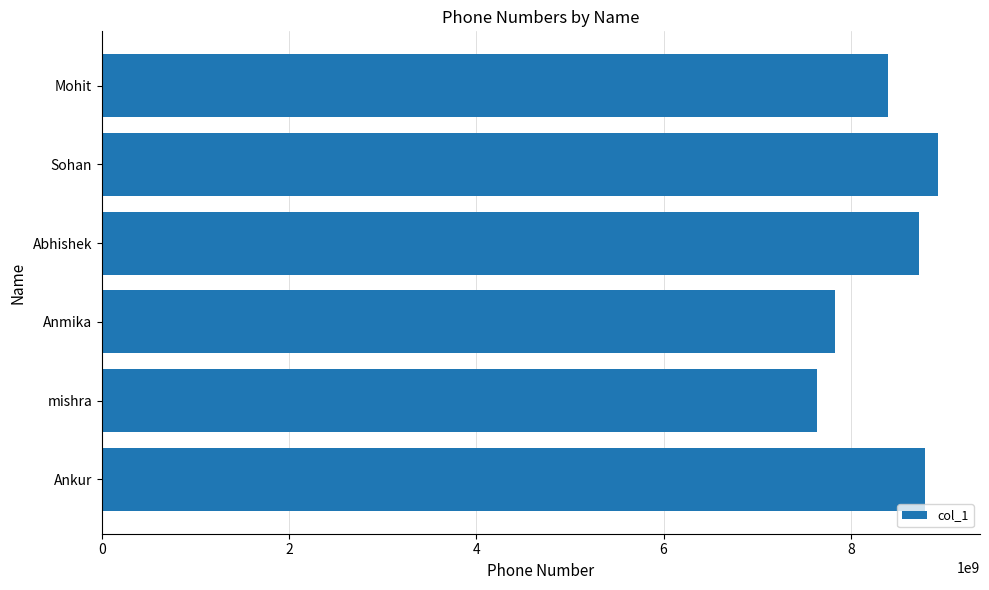

Reading bottom to top, extract all data points from this chart.

Ankur=8794738383	mishra=7635251617	Anmika=7829293832	Abhishek=8728283929	Sohan=8932828393	Mohit=8399192938